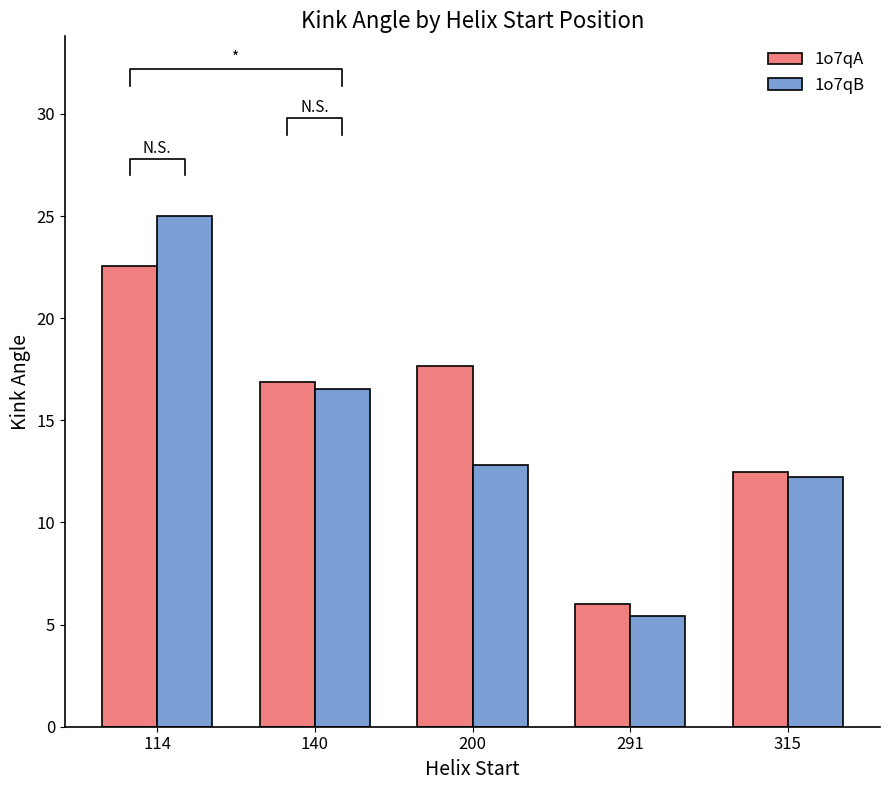

List the series in order of their peak value, highest first.

1o7qB, 1o7qA